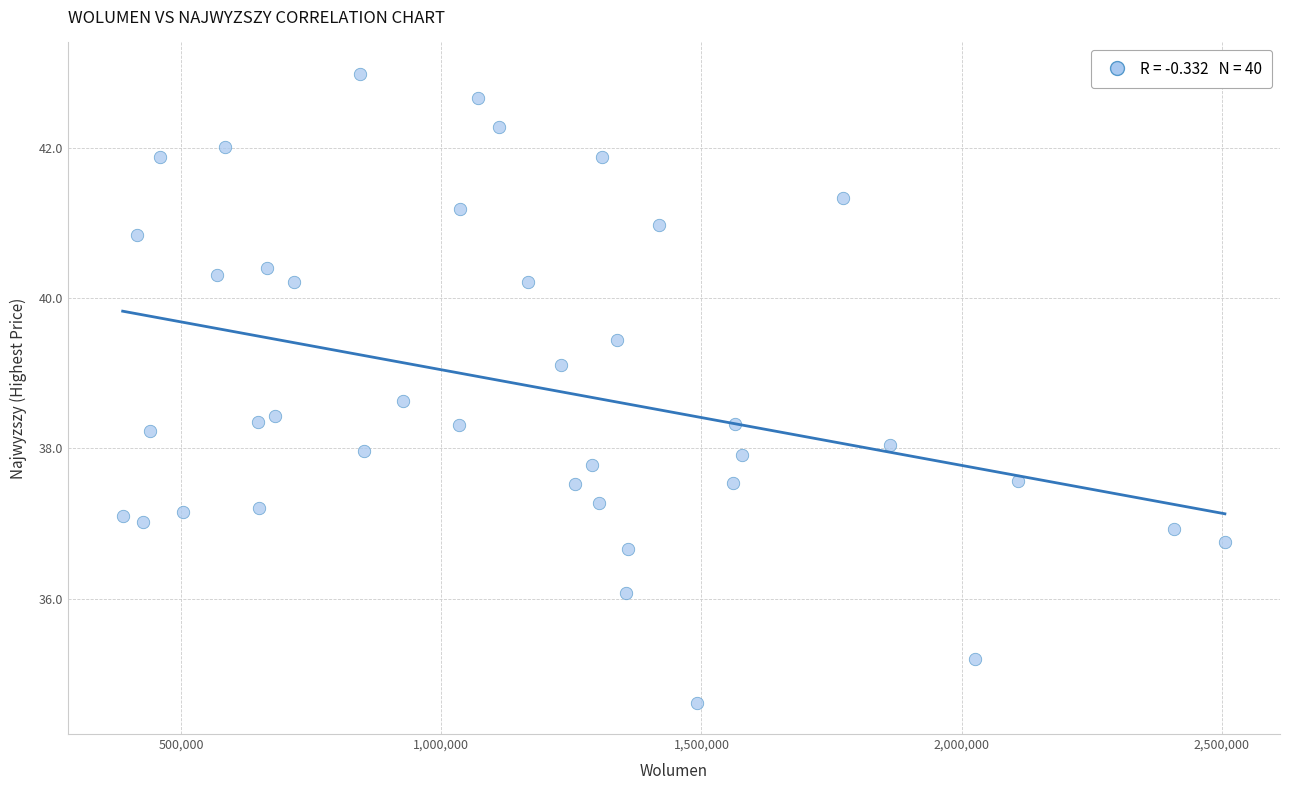

What is the range of X values (max minus min)?

2119146.0